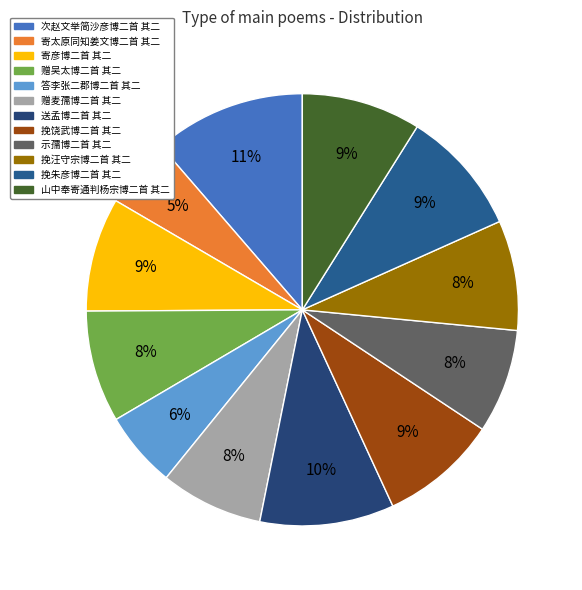

Do 次赵文举简沙彦博二首 其二 and 送孟博二首 其二 together represent more than half of the pie?

No